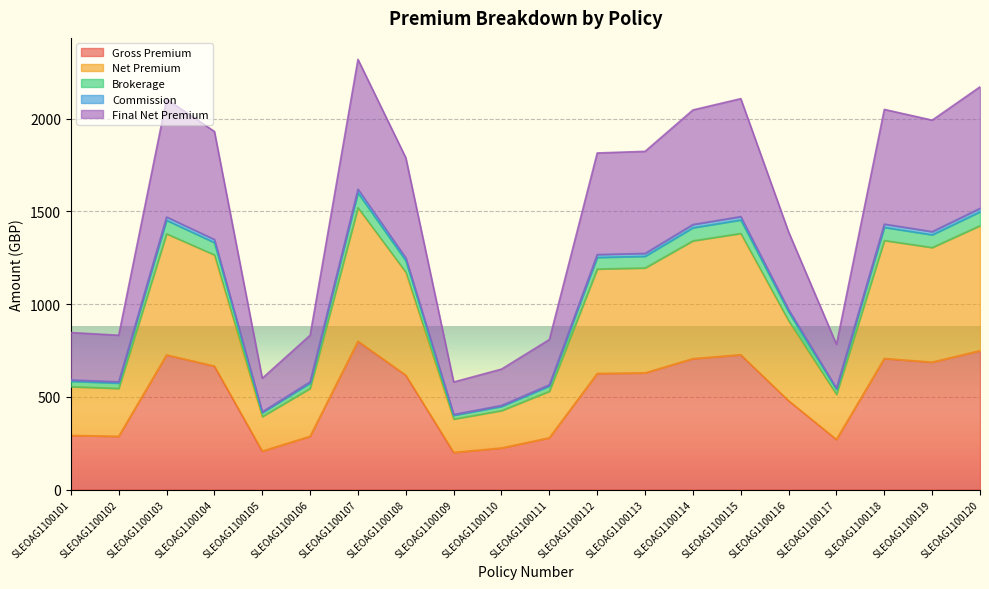

How many interior local peaks does the Gross Premium series have?

4